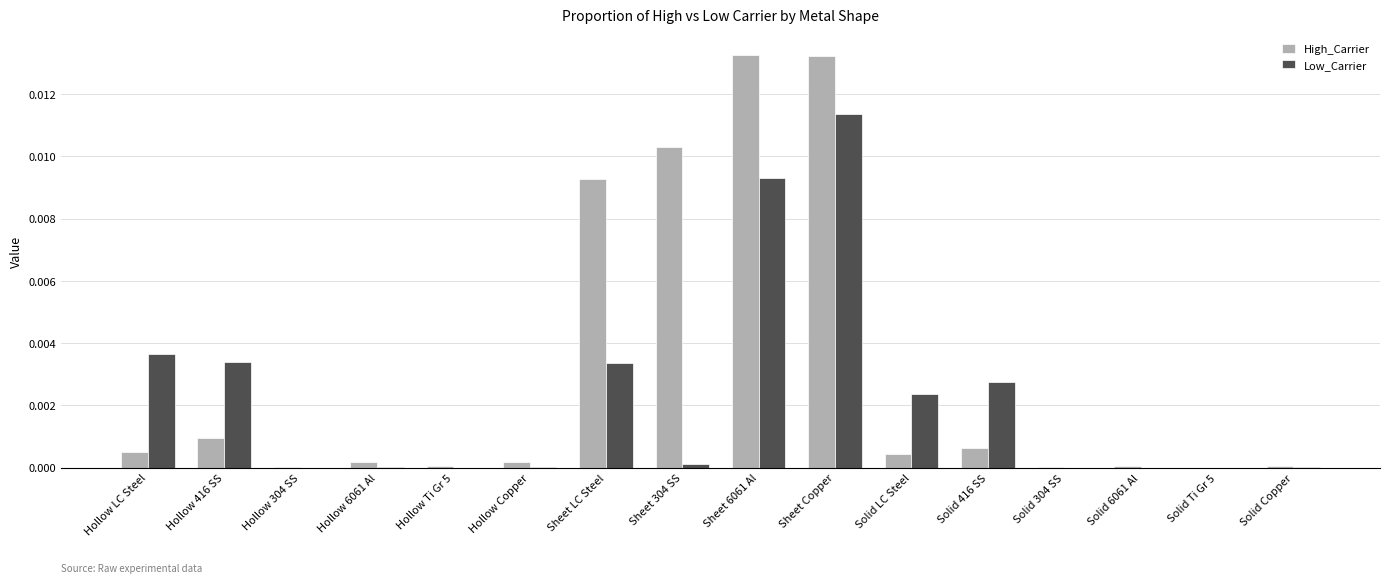

Which series changed the most between Hollow 304 SS and Solid LC Steel?

Low_Carrier